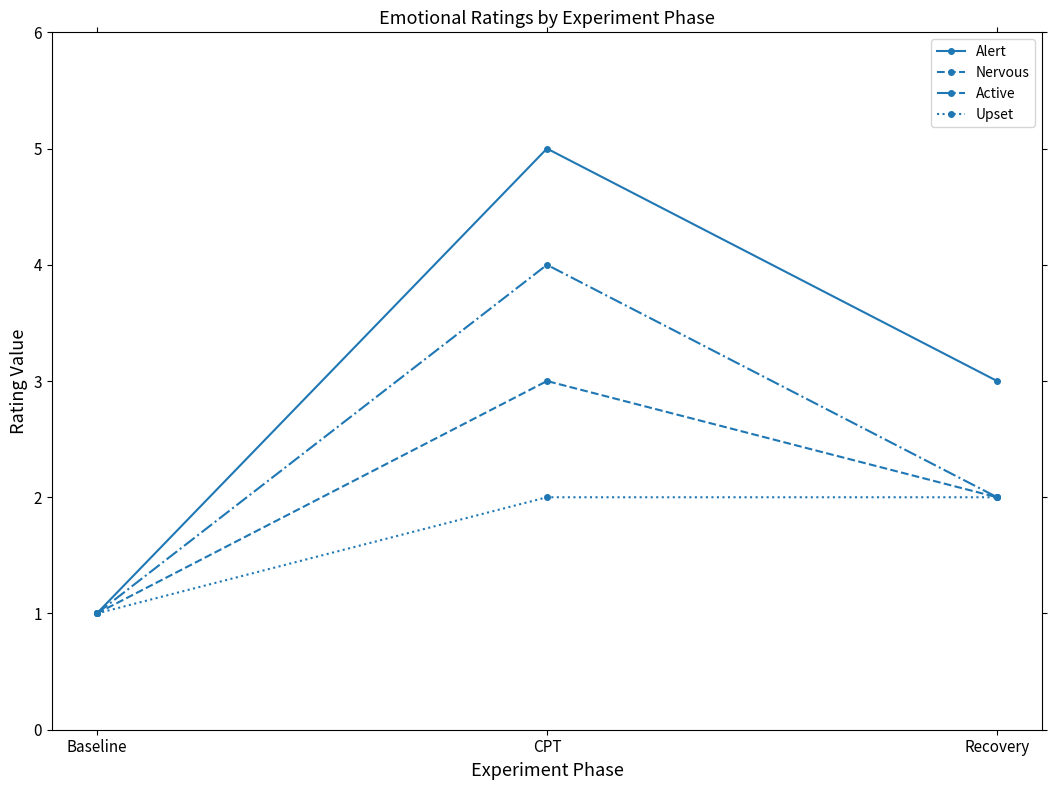

What position from the right is CPT?

2